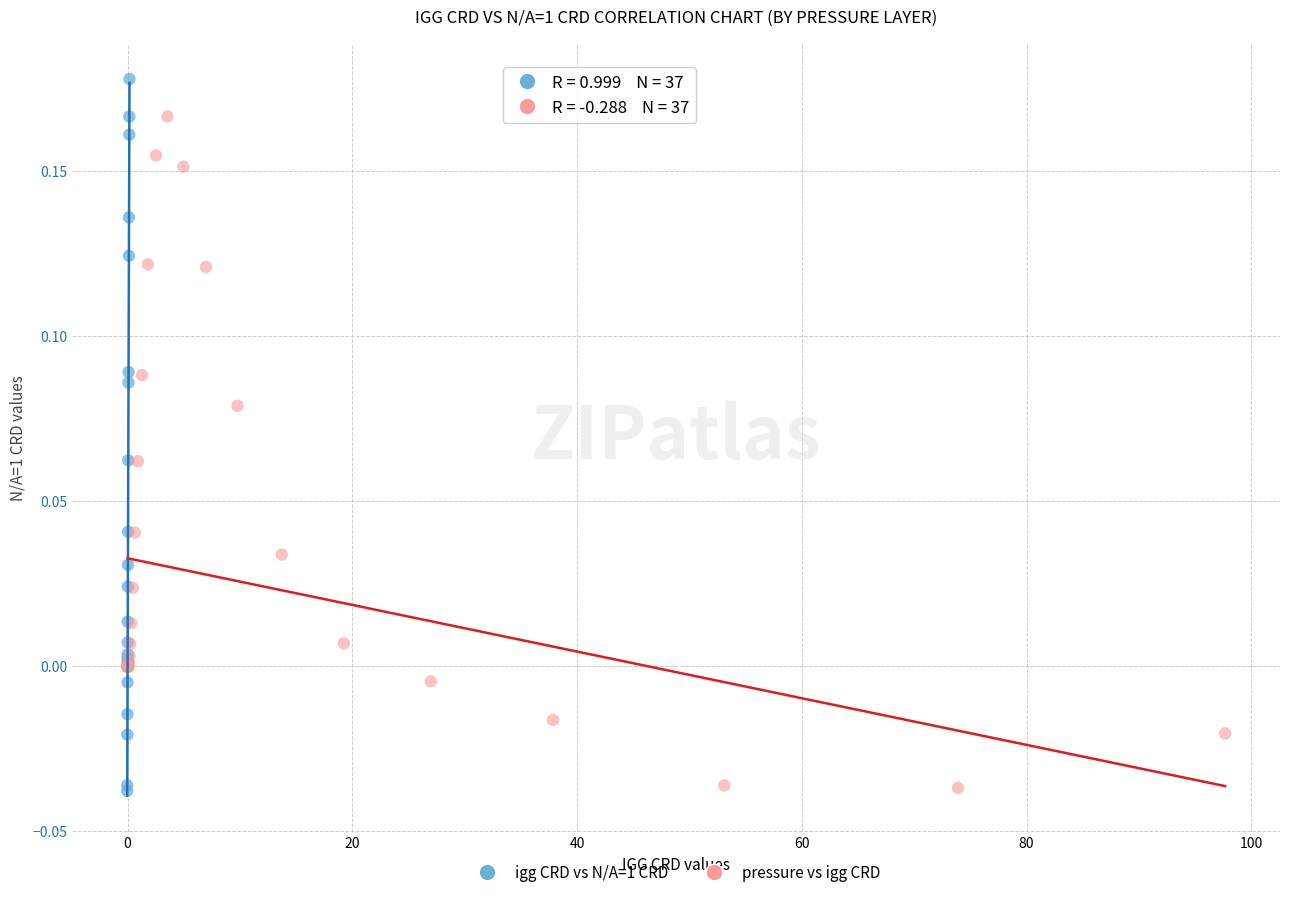

Which series has the widest spread of Y values?

igg CRD vs N/A=1 CRD